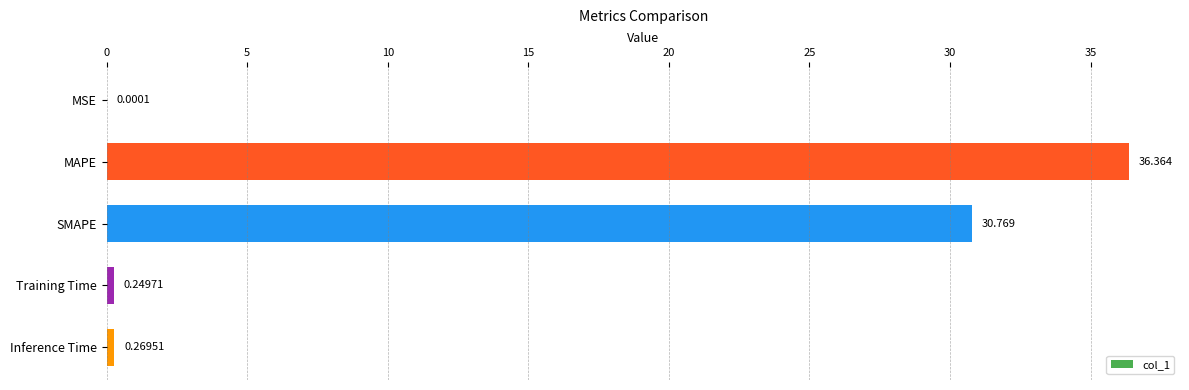

At which label is the value closest to 18?

SMAPE